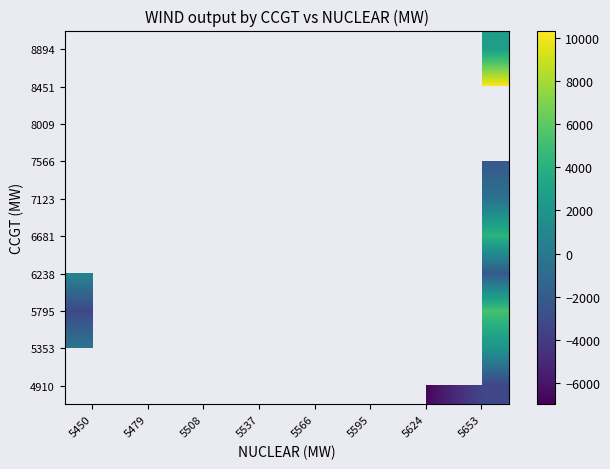

How many values in 5795 are above zero?

1